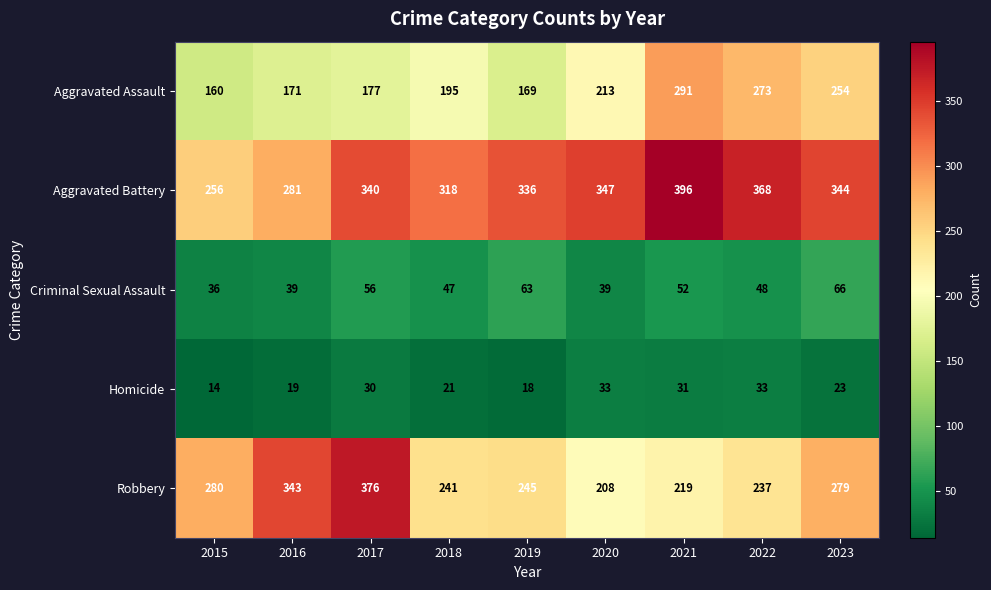

Where is Robbery nearest to the value 292?

2015